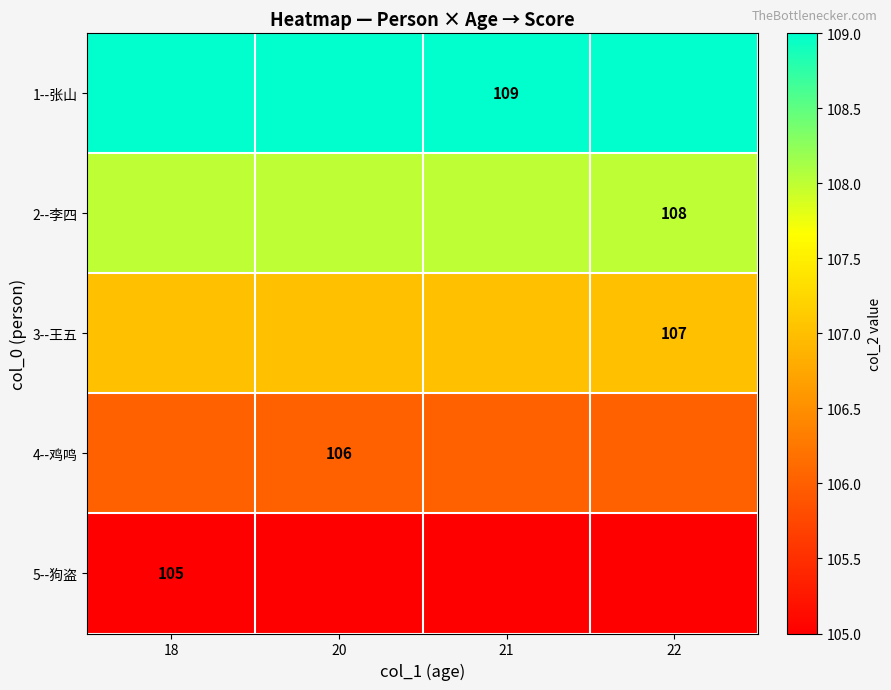

True or false: 2--李四 has a value of 164 at 22.

False